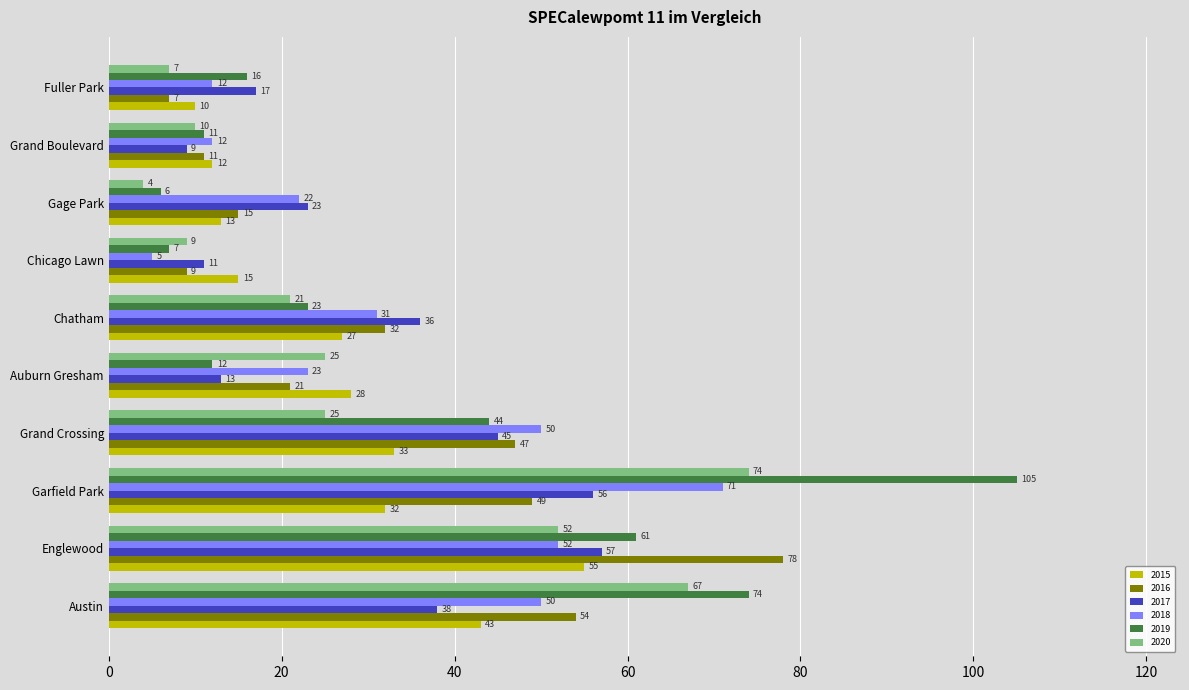

What is the minimum value for 2018?

5